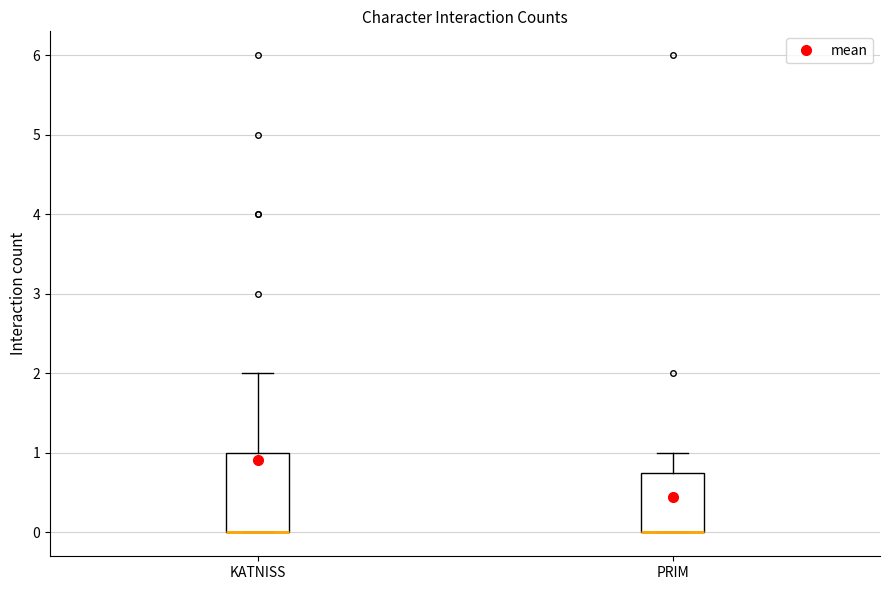

Which box is the tallest, from its lower edge to its upper edge?

KATNISS